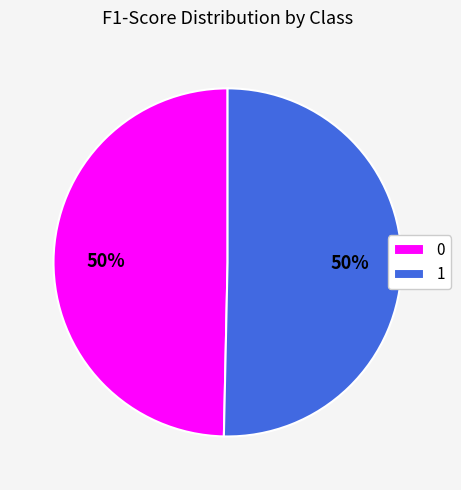

How many segments does this pie chart have?

2